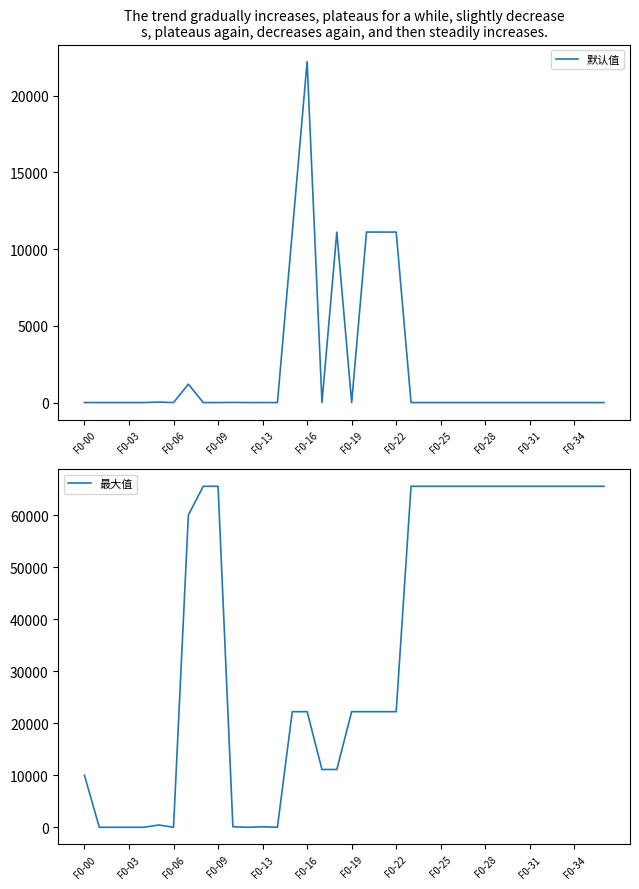

At how many categories does at least one series exceed 41120?

17